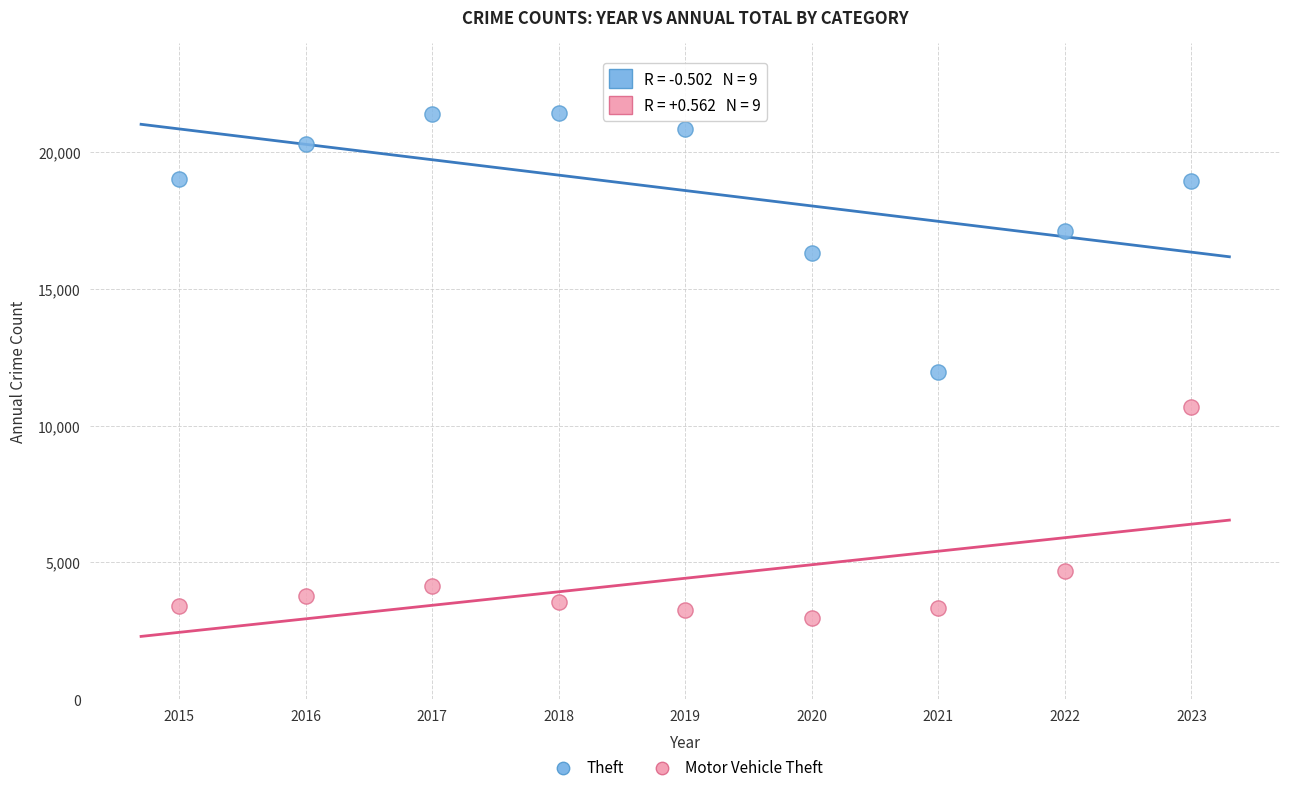

Across all data points, what is the range of X values (max minus min)?

8